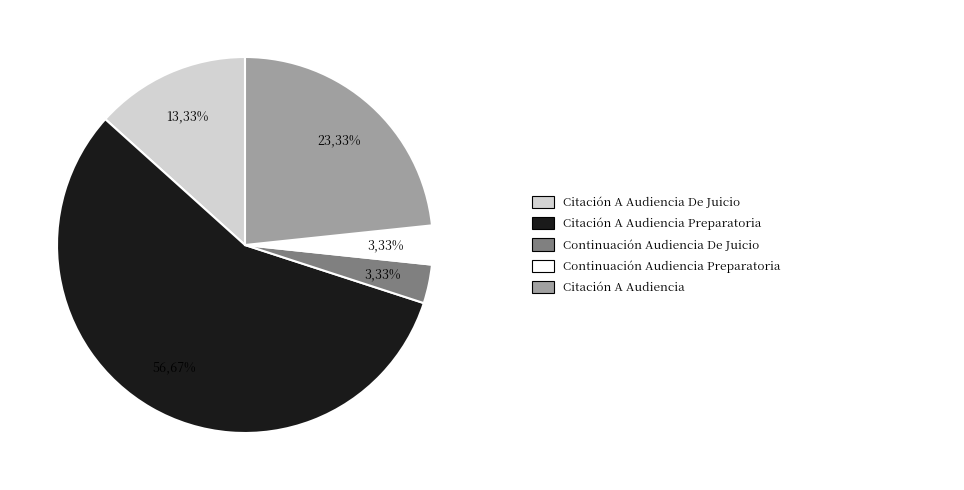

To the nearest percent, what is the difference between the Citación A Audiencia De Juicio and Continuación Audiencia De Juicio slice percentages?

10%